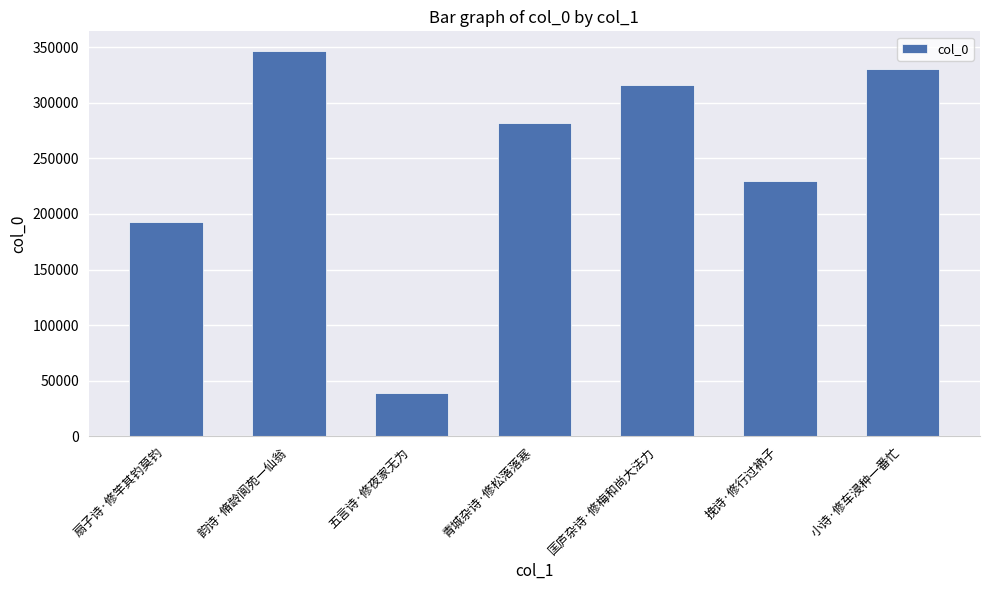

What is the average value?

247946